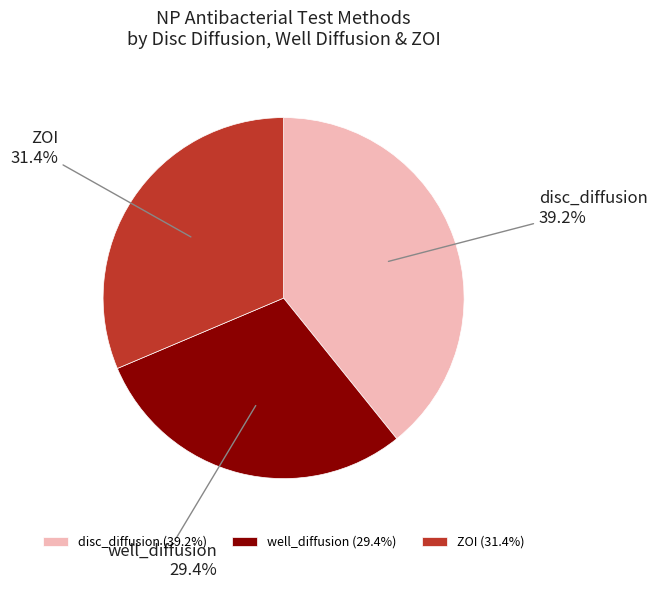

To the nearest percent, what is the difference between the well_diffusion and ZOI slice percentages?

2%